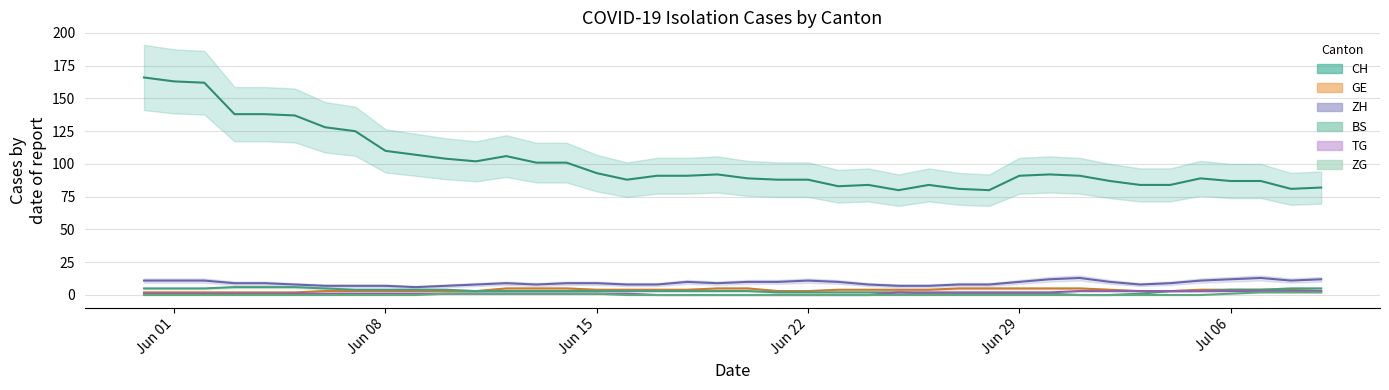

Reading left to right, what are all the values shown in this chart?

CH: 166	163	162	138	138	137	128	125	110	107	104	102	106	101	101	93	88	91	91	92	89	88	88	83	84	80	84	81	80	91	92	91	87	84	84	89	87	87	81	82
GE: 2	2	2	2	2	2	3	3	3	3	3	3	5	5	5	4	4	4	4	5	5	3	3	4	4	4	4	5	5	5	5	5	4	3	3	4	4	4	4	3
ZH: 11	11	11	9	9	8	7	7	7	6	7	8	9	8	9	9	8	8	10	9	10	10	11	10	8	7	7	8	8	10	12	13	10	8	9	11	12	13	11	12
BS: 5	5	5	6	6	6	5	4	4	4	4	3	3	3	3	3	3	3	3	3	3	2	2	2	2	2	1	1	1	1	1	0	0	1	3	3	4	4	5	5
TG: 1	1	1	1	1	1	1	1	1	1	1	1	1	1	1	1	1	0	0	0	0	0	0	0	0	2	2	2	2	2	2	3	3	3	3	3	3	3	3	3
ZG: 0	0	0	0	0	0	0	0	0	0	1	1	1	1	1	1	0	0	0	0	0	0	0	0	0	0	0	0	0	0	0	0	0	0	0	0	1	2	2	2